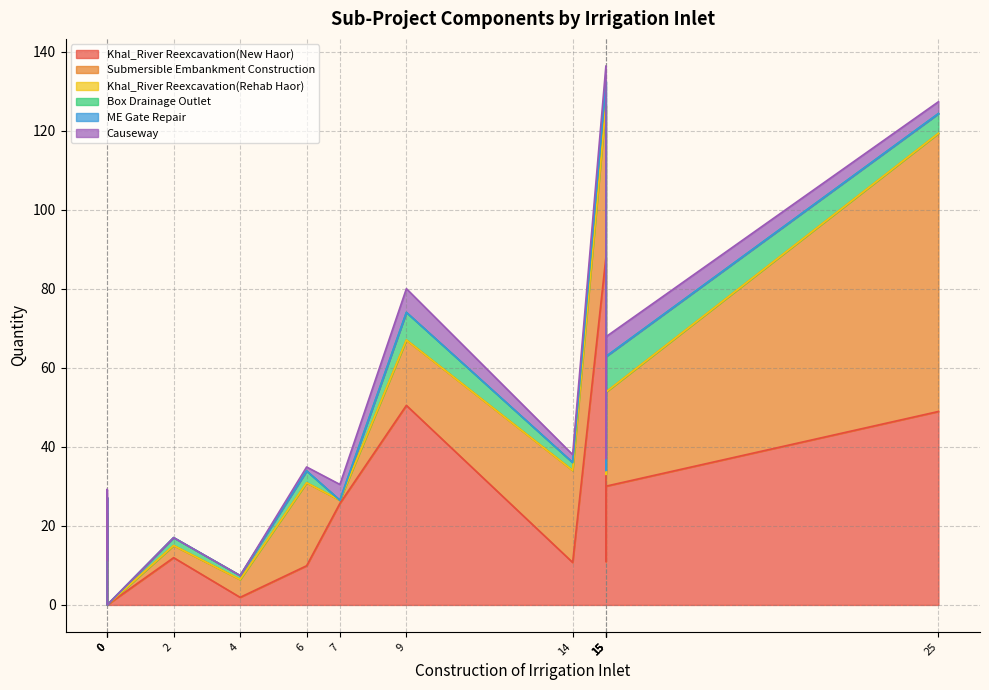

Is the value of Causeway at N-11 greater than the value of Submersible Embankment Construction at N-14?

No